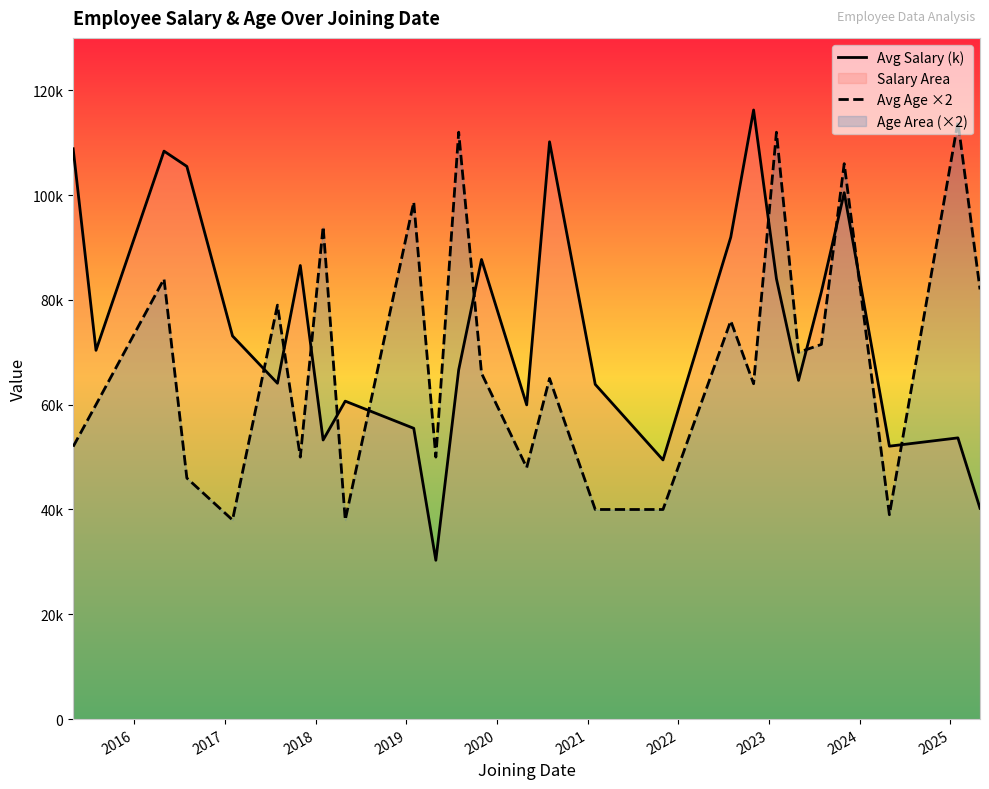

Which series ends up on top after the final intersection of Avg Age ×2 and Avg Salary (k)?

Avg Age ×2